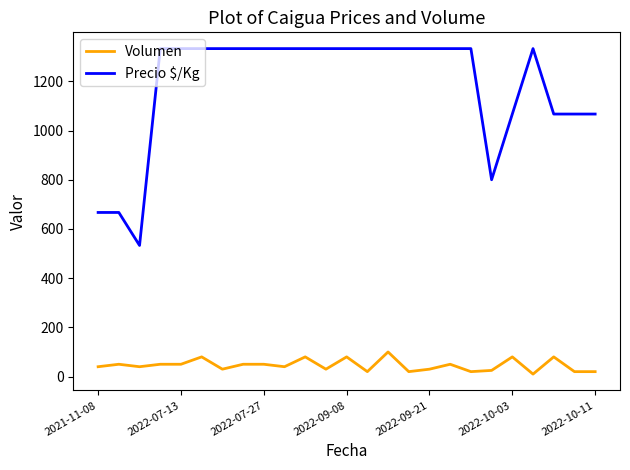

What is the difference between the maximum and minimum values in the Volumen series?

90